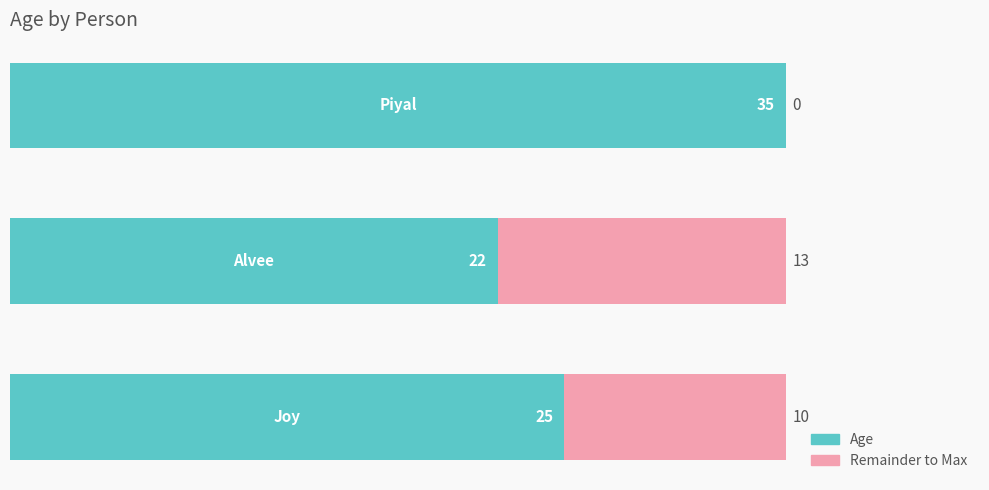

What is the sum of all Age values?

82